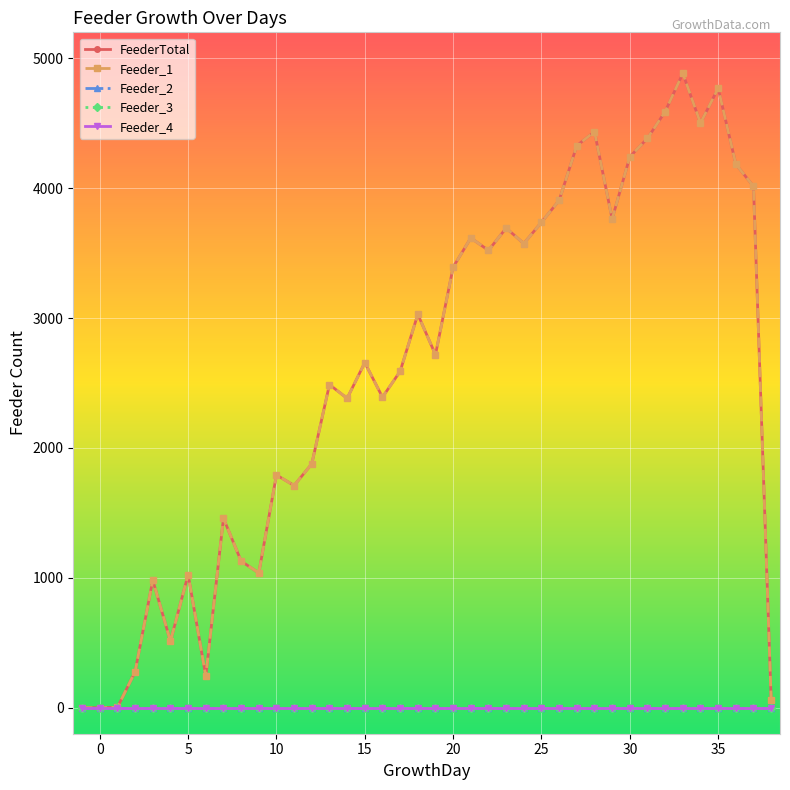

Is this an area chart (filled region under the line)?

No